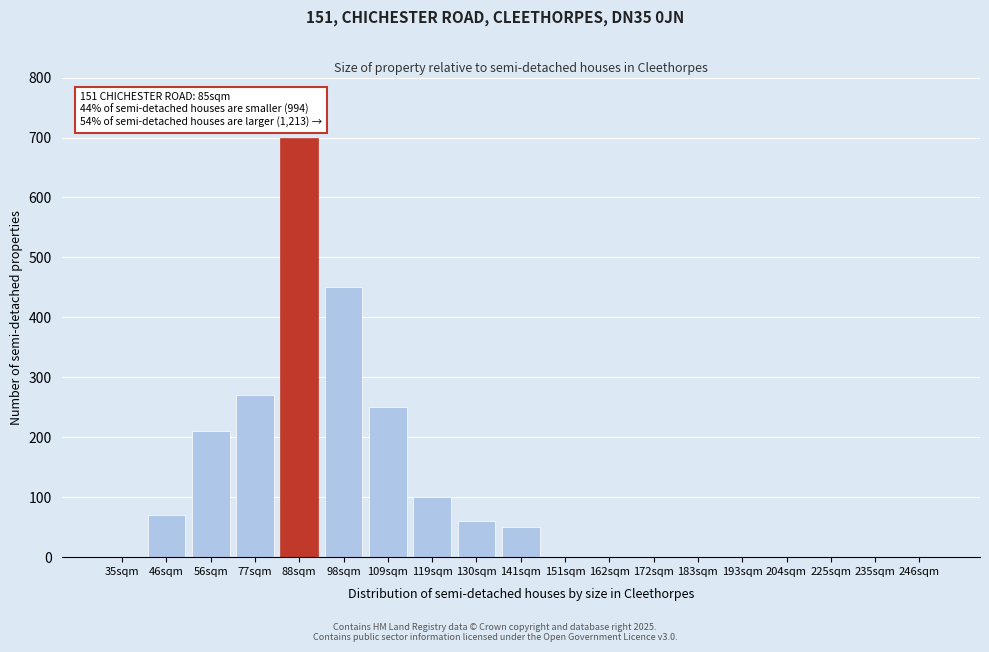

Reading right to left, transcribe all the data shown in this chart.

246sqm=0	235sqm=0	225sqm=0	204sqm=0	193sqm=0	183sqm=0	172sqm=0	162sqm=0	151sqm=0	141sqm=50	130sqm=60	119sqm=100	109sqm=250	98sqm=450	88sqm=700	77sqm=270	56sqm=210	46sqm=70	35sqm=0